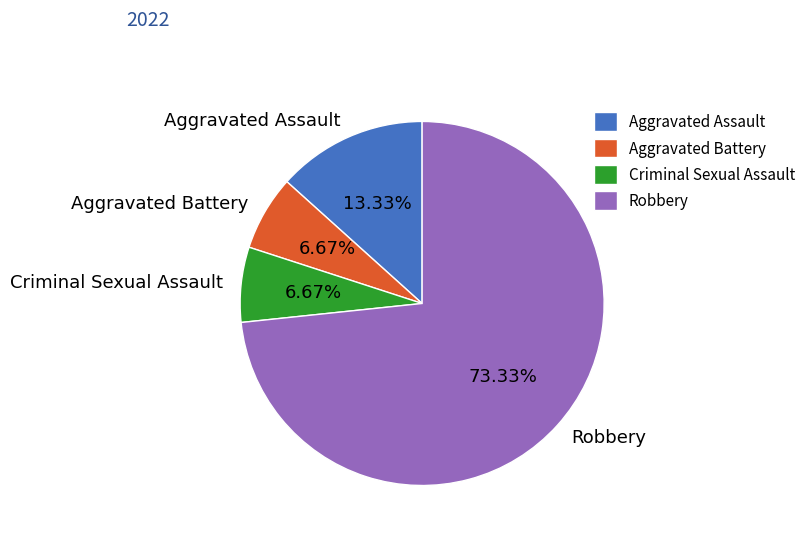

To the nearest percent, what is the difference between the Criminal Sexual Assault and Robbery slice percentages?

67%